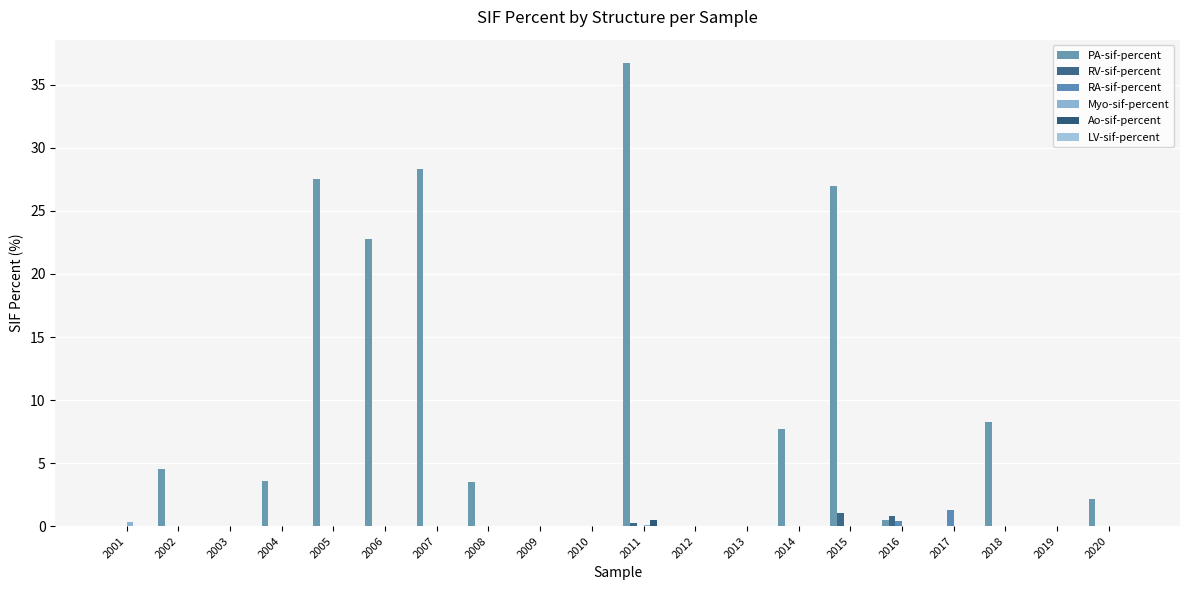

Reading left to right, extract all data points from this chart.

PA-sif-percent: 2001=0.0	2002=4.5	2003=0.0	2004=3.6	2005=27.5	2006=22.8	2007=28.3	2008=3.5	2009=0.0	2010=0.0	2011=36.7	2012=0.0	2013=0.0	2014=7.7	2015=27.0	2016=0.5	2017=0.0	2018=8.3	2019=0.0	2020=2.2
RV-sif-percent: 2001=0.0	2002=0.0	2003=0.0	2004=0.0	2005=0.0	2006=0.0	2007=0.0	2008=0.0	2009=0.0	2010=0.0	2011=0.2	2012=0.0	2013=0.0	2014=0.0	2015=1.0	2016=0.8	2017=0.0	2018=0.0	2019=0.0	2020=0.0
RA-sif-percent: 2001=0.0	2002=0.0	2003=0.0	2004=0.0	2005=0.0	2006=0.0	2007=0.0	2008=0.0	2009=0.0	2010=0.0	2011=0.0	2012=0.0	2013=0.0	2014=0.0	2015=0.0	2016=0.4	2017=1.2	2018=0.0	2019=0.0	2020=0.0
Myo-sif-percent: 2001=0.3	2002=0.0	2003=0.0	2004=0.0	2005=0.0	2006=0.0	2007=0.0	2008=0.0	2009=0.0	2010=0.0	2011=0.1	2012=0.0	2013=0.0	2014=0.0	2015=0.0	2016=0.0	2017=0.0	2018=0.0	2019=0.0	2020=0.0
Ao-sif-percent: 2001=0.0	2002=0.0	2003=0.0	2004=0.0	2005=0.0	2006=0.0	2007=0.0	2008=0.0	2009=0.0	2010=0.0	2011=0.5	2012=0.0	2013=0.0	2014=0.0	2015=0.0	2016=0.0	2017=0.0	2018=0.0	2019=0.0	2020=0.0
LV-sif-percent: 2001=0.0	2002=0.0	2003=0.0	2004=0.0	2005=0.0	2006=0.0	2007=0.0	2008=0.0	2009=0.0	2010=0.0	2011=0.0	2012=0.0	2013=0.0	2014=0.0	2015=0.0	2016=0.0	2017=0.0	2018=0.0	2019=0.0	2020=0.0